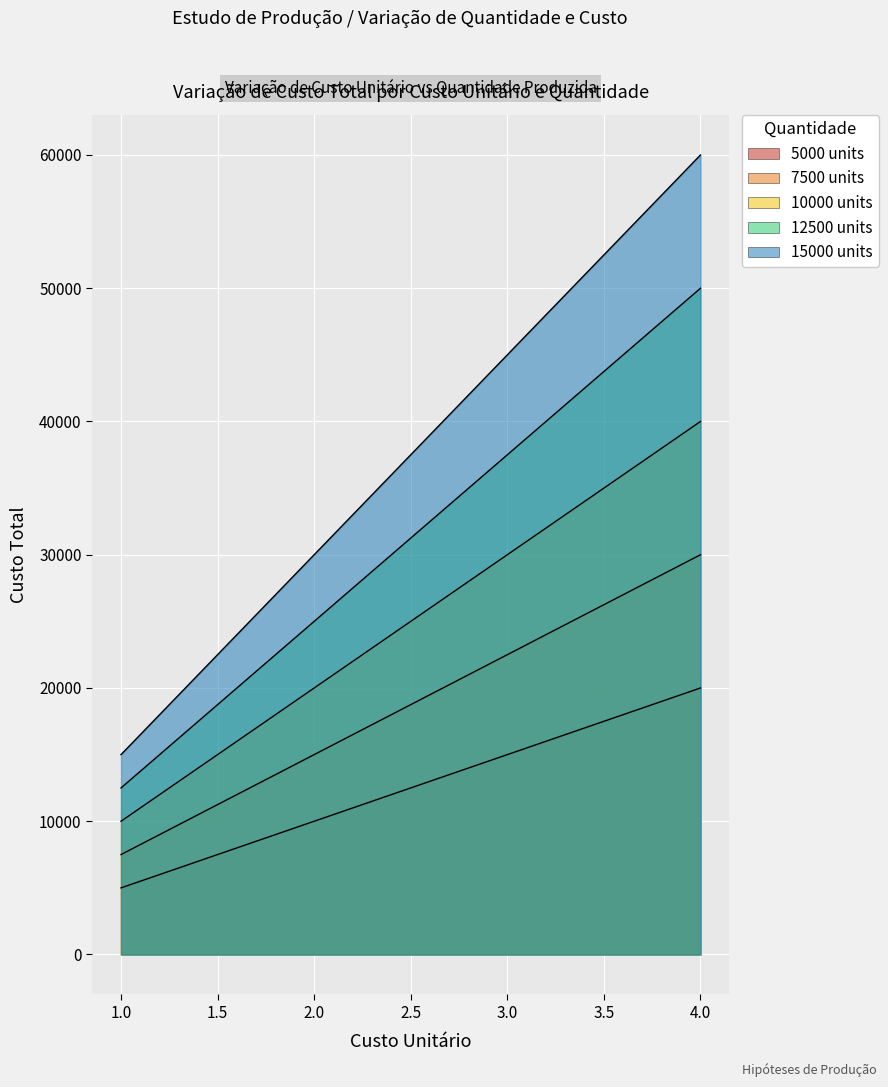

Is it true that 5000 units equals 18750 at 3.75?

True